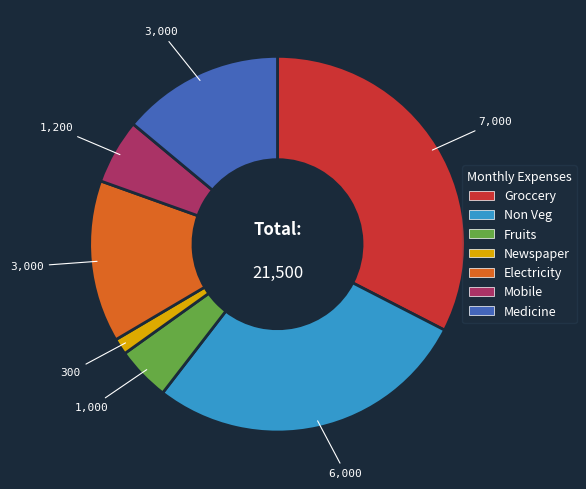

Is the sum of Non Veg and Groccery greater than half?

Yes